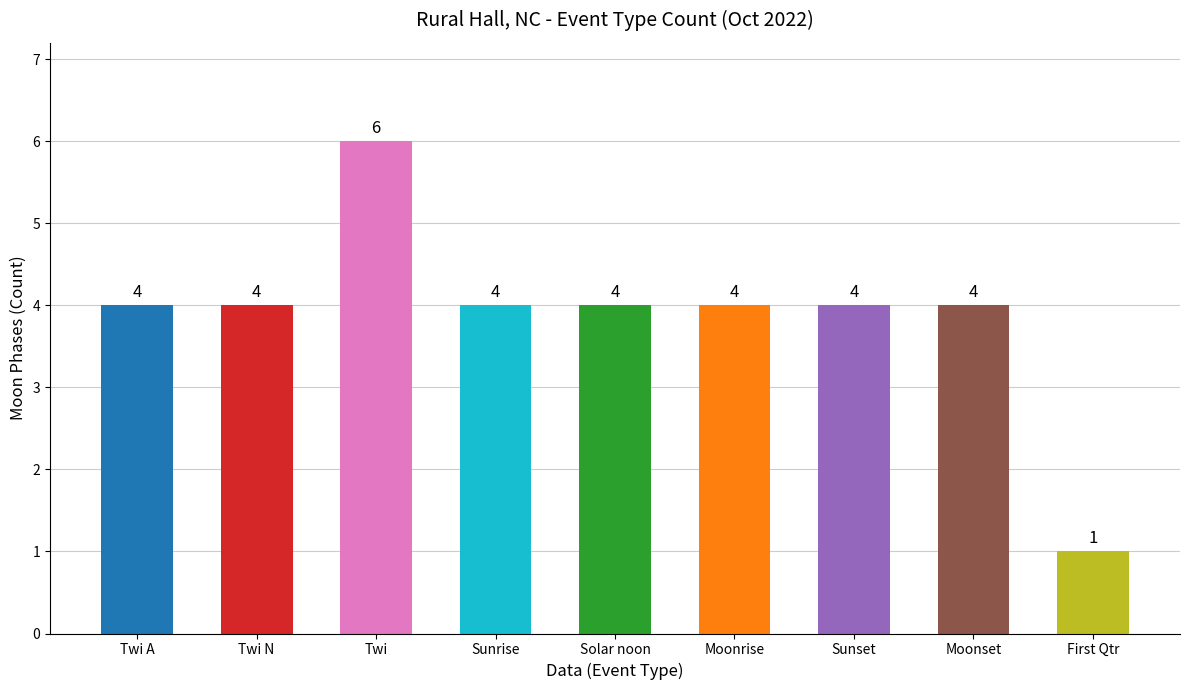

Reading left to right, what are all the values shown in this chart?

4	4	6	4	4	4	4	4	1